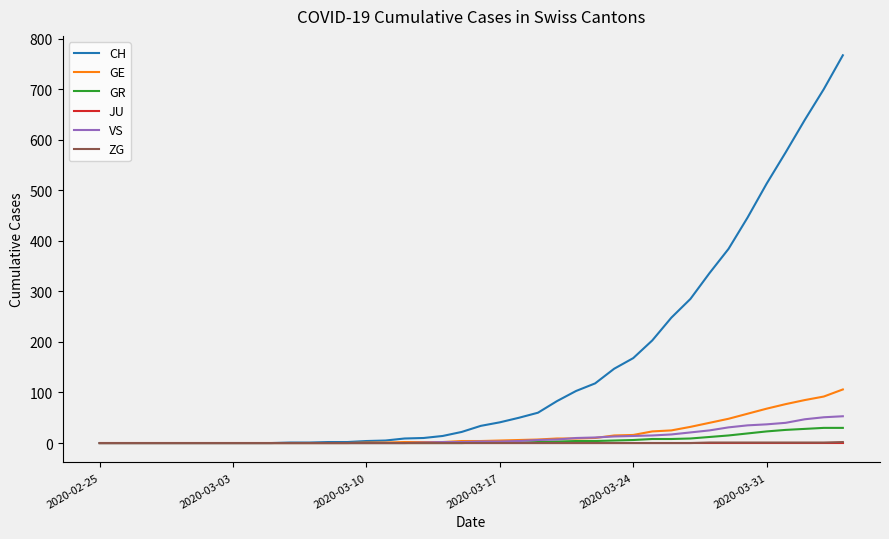

Which series has the widest spread of values?

CH